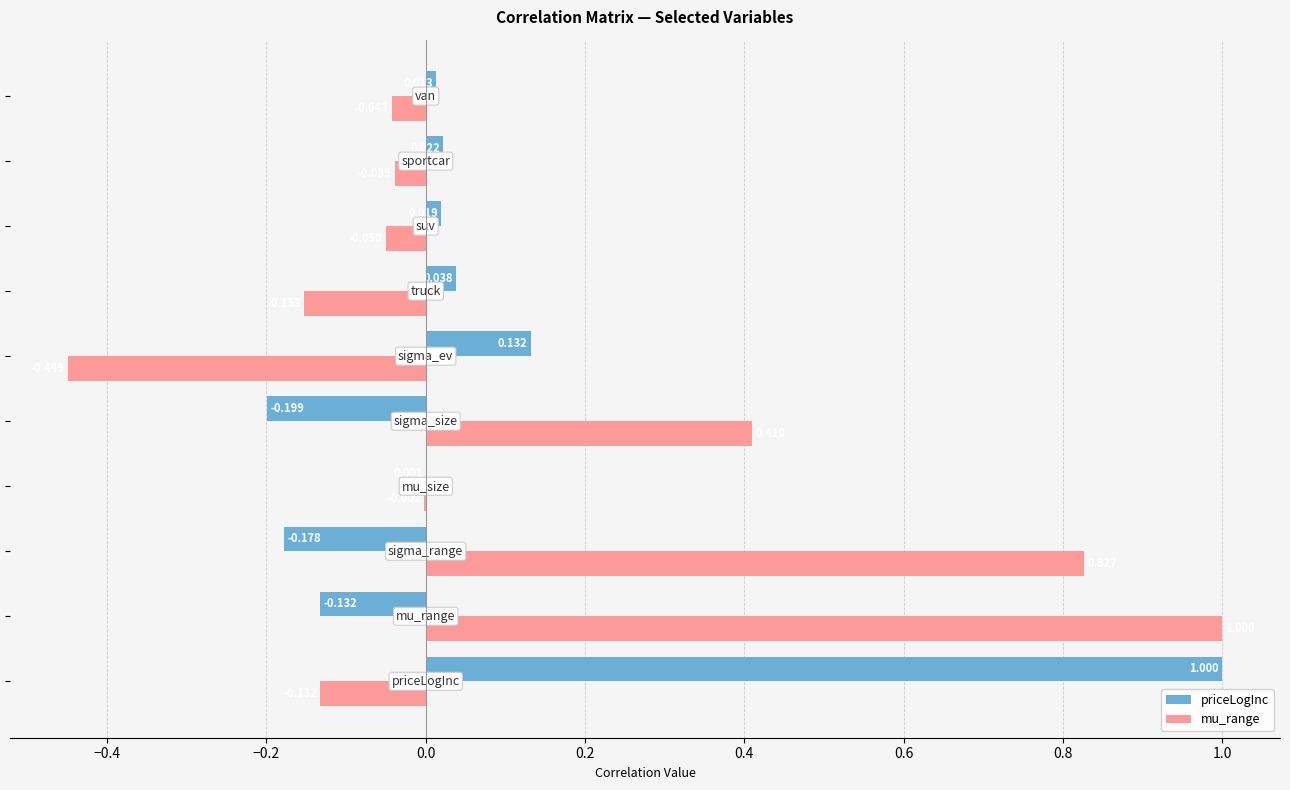

Which series has the largest total across all categories?

mu_range